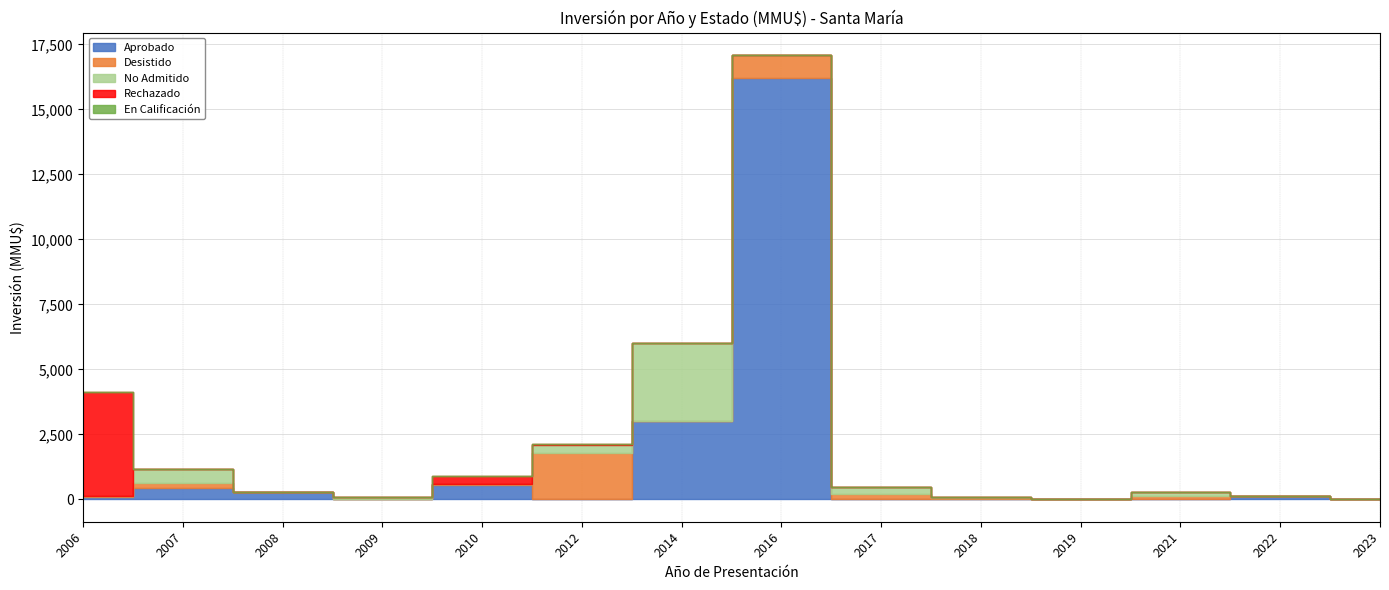

True or false: No Admitido and Rechazado cross at least once.

True